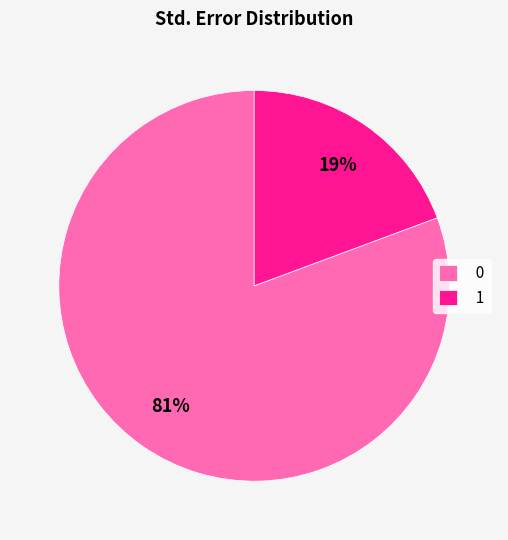

To the nearest percent, what percentage of the pie is 0?

81%